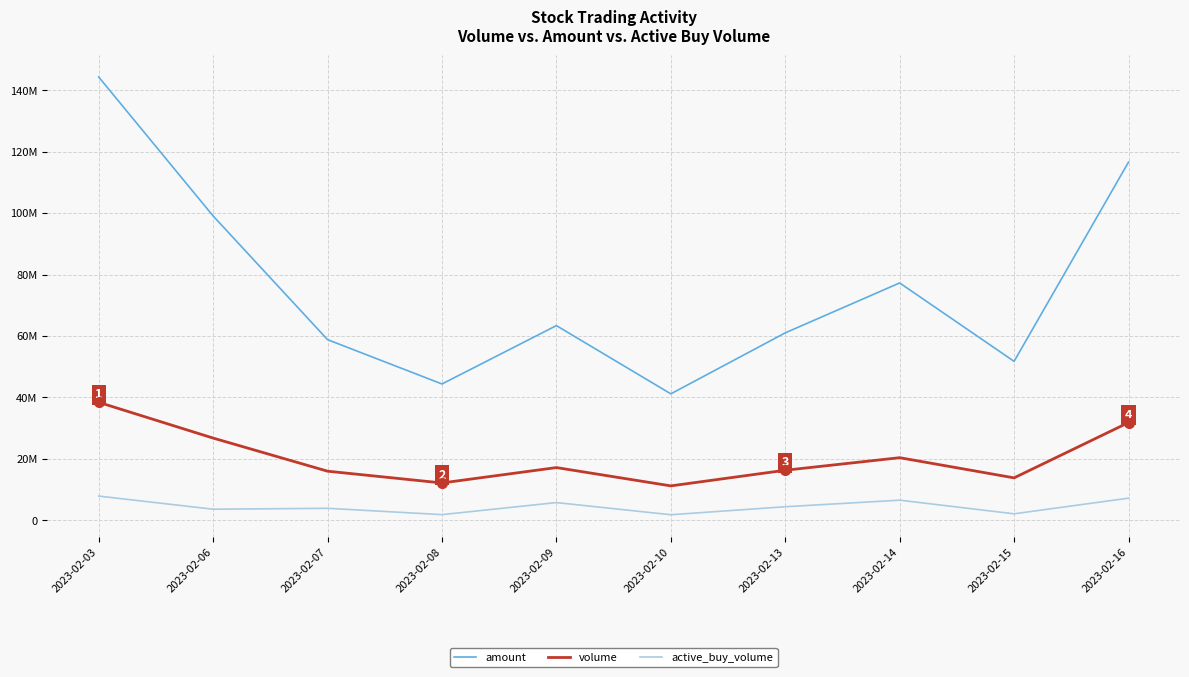

Is it true that amount equals 22108900 at 2023-02-14?

False